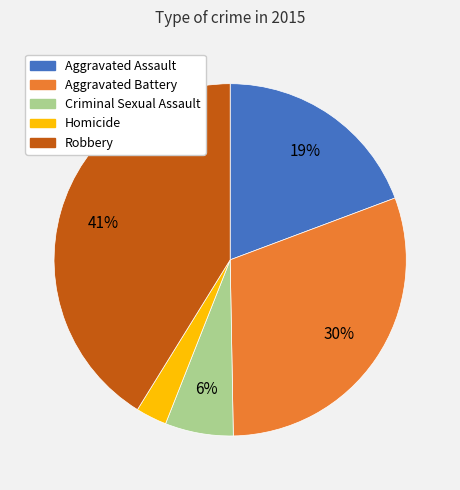

Rank the categories by value from lowest to highest.

Homicide, Criminal Sexual Assault, Aggravated Assault, Aggravated Battery, Robbery